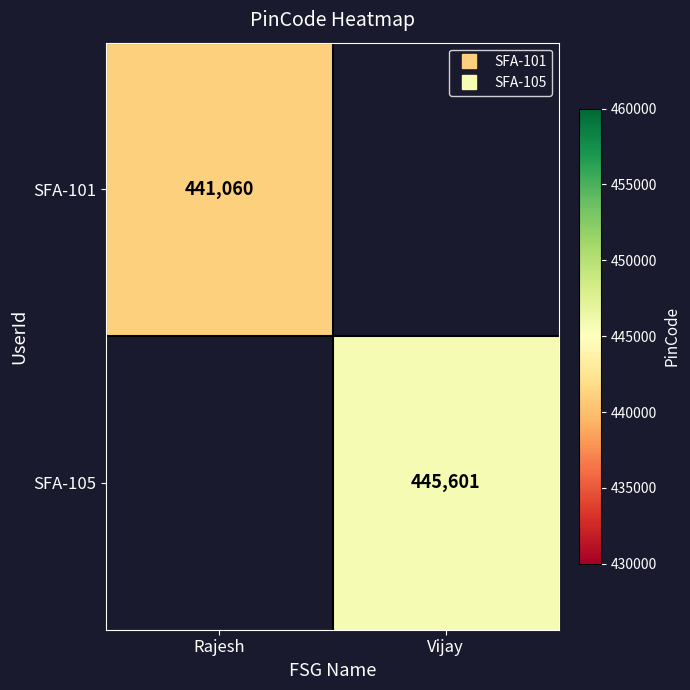

Is the value of SFA-101 at Vijay greater than the value of SFA-105 at Rajesh?

No